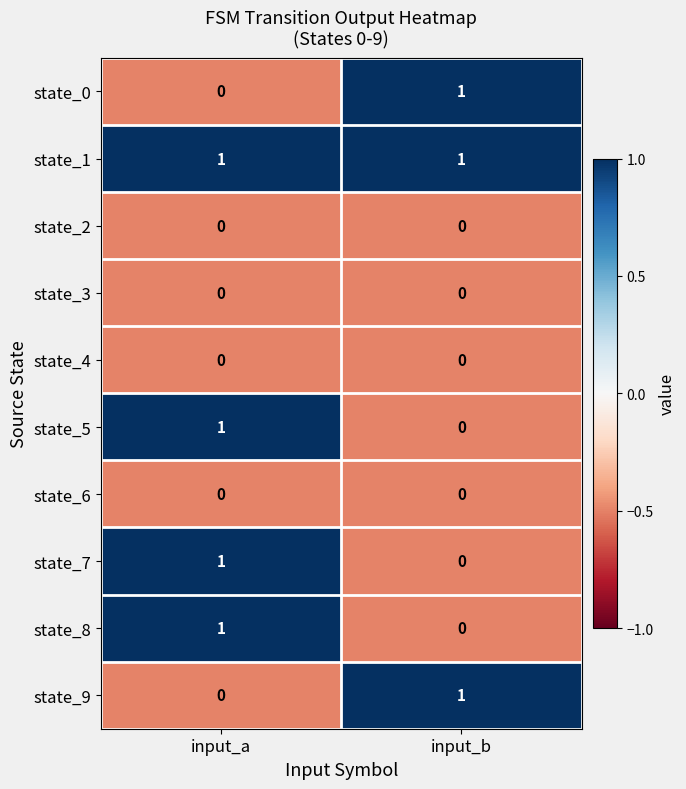

Reading right to left, what are all the values shown in this chart?

state_0: input_b=1	input_a=0
state_1: input_b=1	input_a=1
state_2: input_b=0	input_a=0
state_3: input_b=0	input_a=0
state_4: input_b=0	input_a=0
state_5: input_b=0	input_a=1
state_6: input_b=0	input_a=0
state_7: input_b=0	input_a=1
state_8: input_b=0	input_a=1
state_9: input_b=1	input_a=0